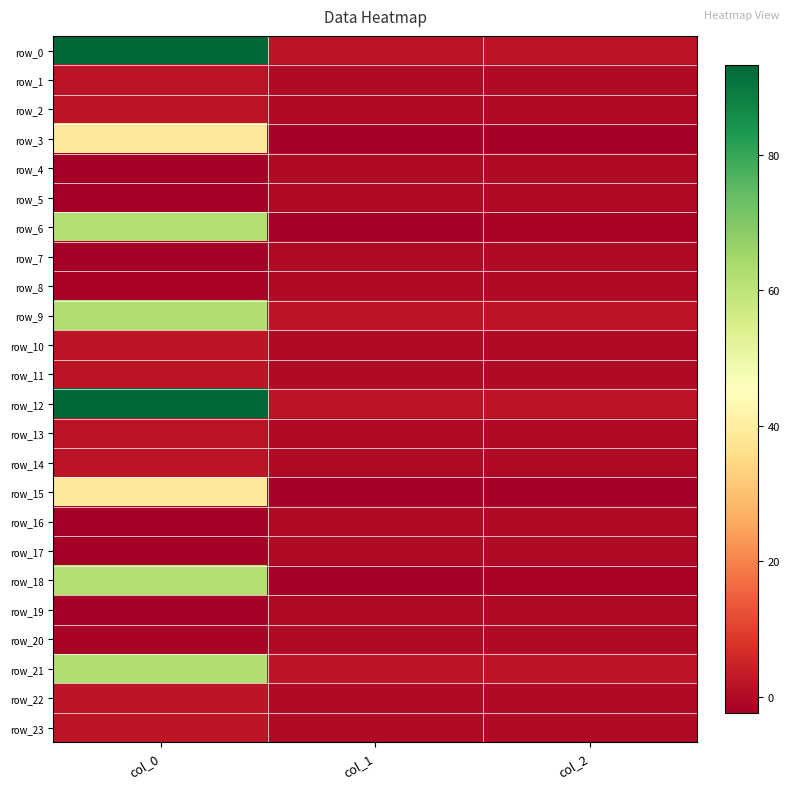

Reading left to right, transcribe all the data shown in this chart.

row_0: 93.2	2.0	1.7
row_1: 2.0	0.0	0.0
row_2: 1.7	0.0	0.0
row_3: 38.6	-2.4	-2.3
row_4: -2.4	0.1	0.1
row_5: -2.3	0.1	0.1
row_6: 61.5	-2.1	-1.4
row_7: -2.1	0.1	0.0
row_8: -1.4	0.0	0.0
row_9: 62.4	2.3	2.2
row_10: 2.3	0.1	0.1
row_11: 2.2	0.1	0.1
row_12: 93.2	2.0	1.7
row_13: 2.0	0.0	0.0
row_14: 1.7	0.0	0.0
row_15: 38.6	-2.4	-2.3
row_16: -2.4	0.1	0.1
row_17: -2.3	0.1	0.1
row_18: 61.6	-2.1	-1.4
row_19: -2.1	0.1	0.0
row_20: -1.4	0.0	0.0
row_21: 62.4	2.3	2.2
row_22: 2.3	0.1	0.1
row_23: 2.2	0.1	0.1